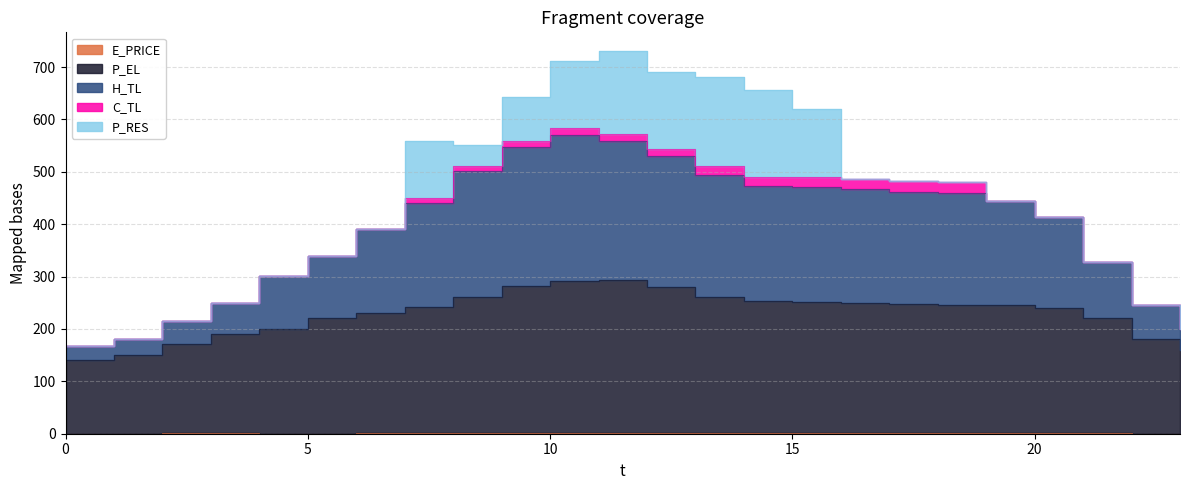

What is the difference between the highest and lowest values at 8?

510.4